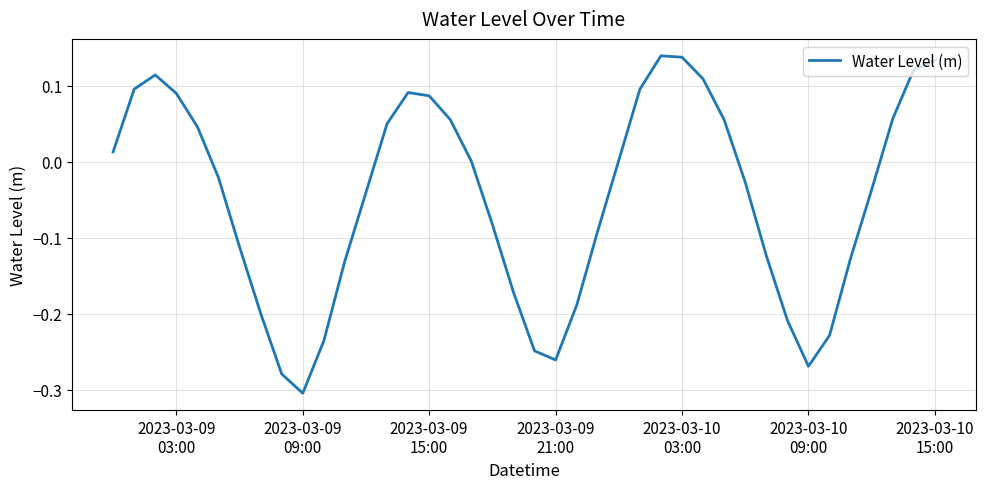

What is the difference between the maximum and minimum values?

0.4